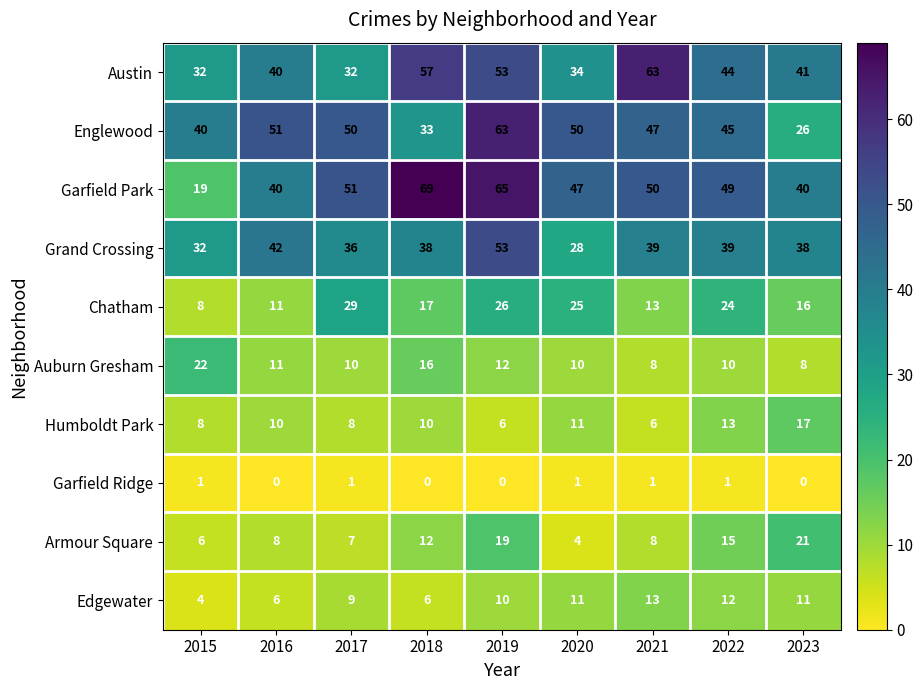

Which series has the largest range (max minus min)?

Garfield Park